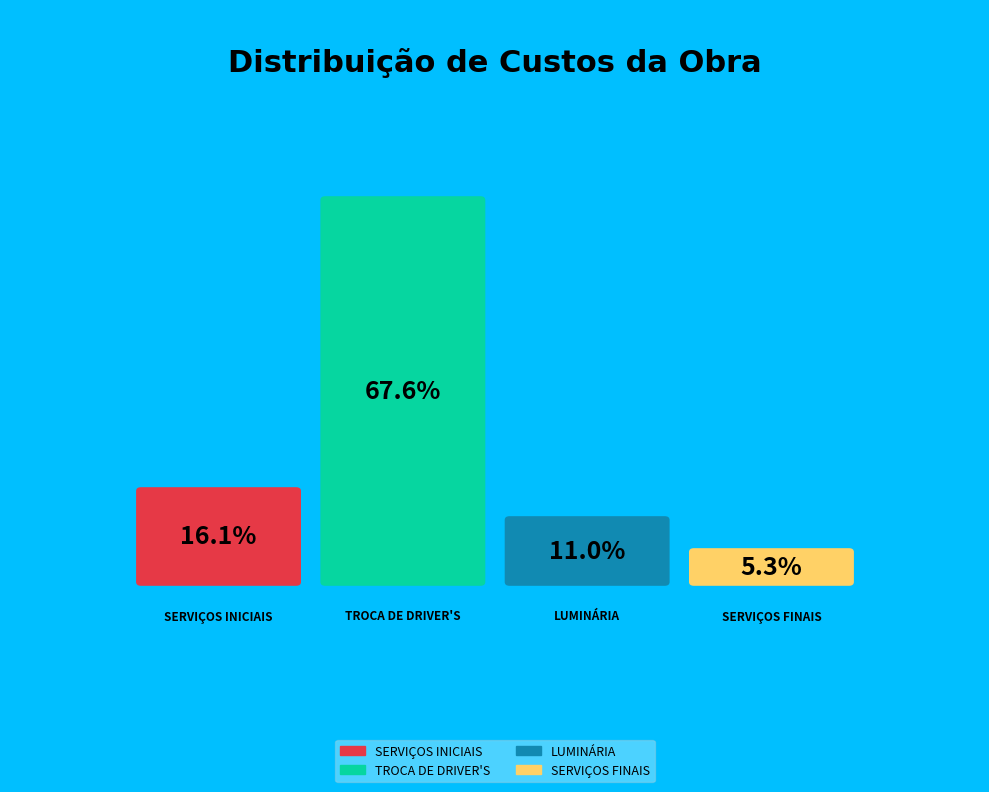

How many segments does this pie chart have?

4